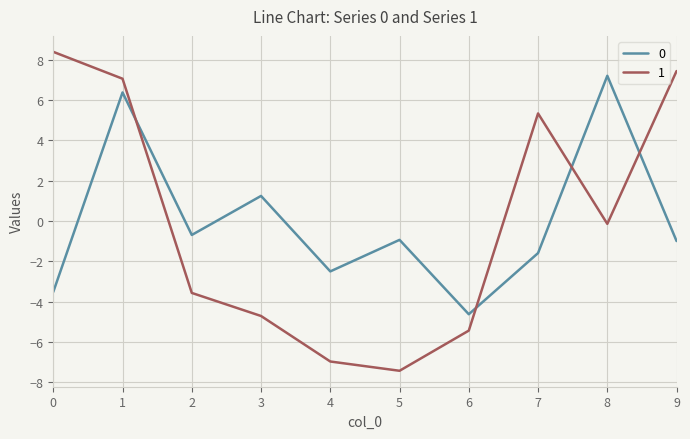

Which series has the widest spread of values?

1